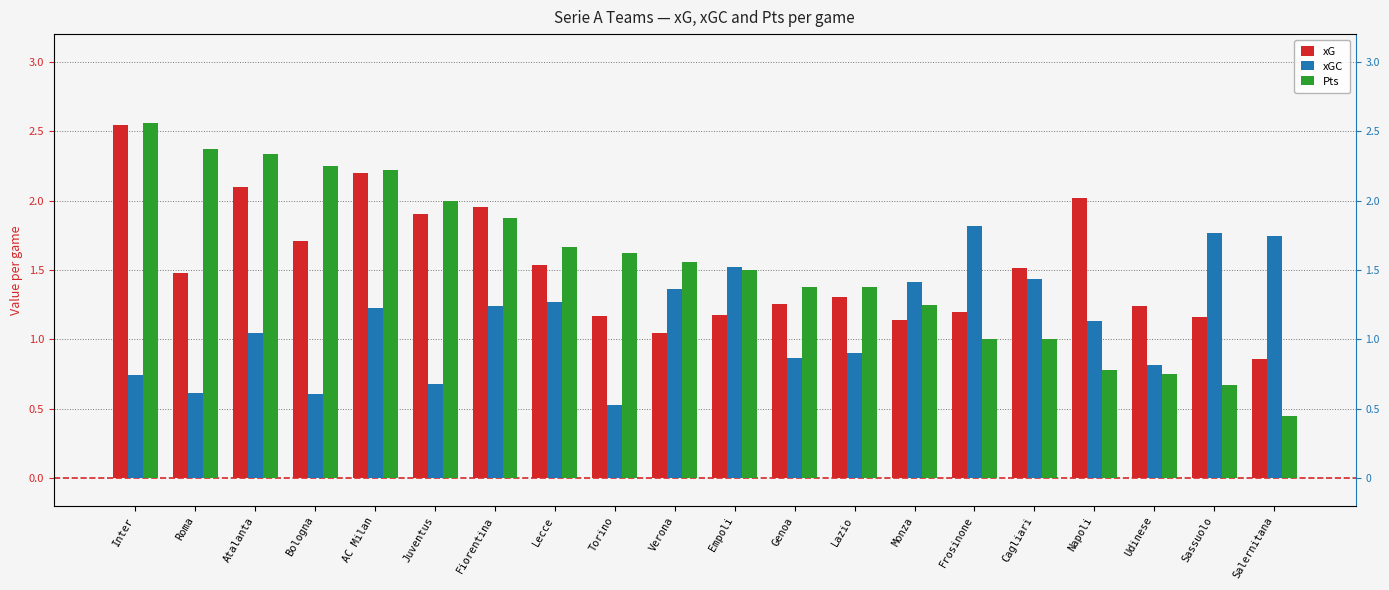

Reading left to right, list all the values displayed in this chart.

xG: Inter=2.5	Roma=1.5	Atalanta=2.1	Bologna=1.7	AC Milan=2.2	Juventus=1.9	Fiorentina=2.0	Lecce=1.5	Torino=1.2	Verona=1.0	Empoli=1.2	Genoa=1.3	Lazio=1.3	Monza=1.1	Frosinone=1.2	Cagliari=1.5	Napoli=2.0	Udinese=1.2	Sassuolo=1.2	Salernitana=0.9
xGC: Inter=0.7	Roma=0.6	Atalanta=1.0	Bologna=0.6	AC Milan=1.2	Juventus=0.7	Fiorentina=1.2	Lecce=1.3	Torino=0.5	Verona=1.4	Empoli=1.5	Genoa=0.9	Lazio=0.9	Monza=1.4	Frosinone=1.8	Cagliari=1.4	Napoli=1.1	Udinese=0.8	Sassuolo=1.8	Salernitana=1.7
Pts: Inter=2.6	Roma=2.4	Atalanta=2.3	Bologna=2.2	AC Milan=2.2	Juventus=2.0	Fiorentina=1.9	Lecce=1.7	Torino=1.6	Verona=1.6	Empoli=1.5	Genoa=1.4	Lazio=1.4	Monza=1.2	Frosinone=1.0	Cagliari=1.0	Napoli=0.8	Udinese=0.8	Sassuolo=0.7	Salernitana=0.4